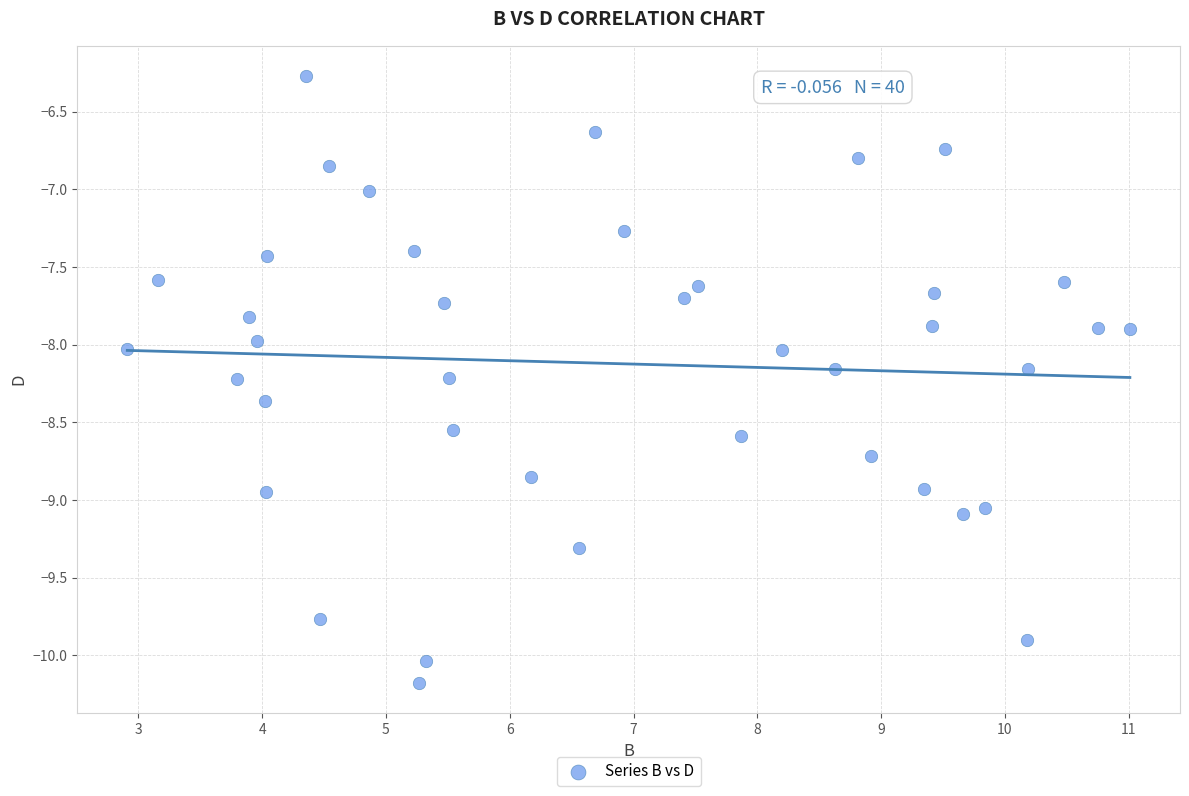

What is the range of X values (max minus min)?

8.1